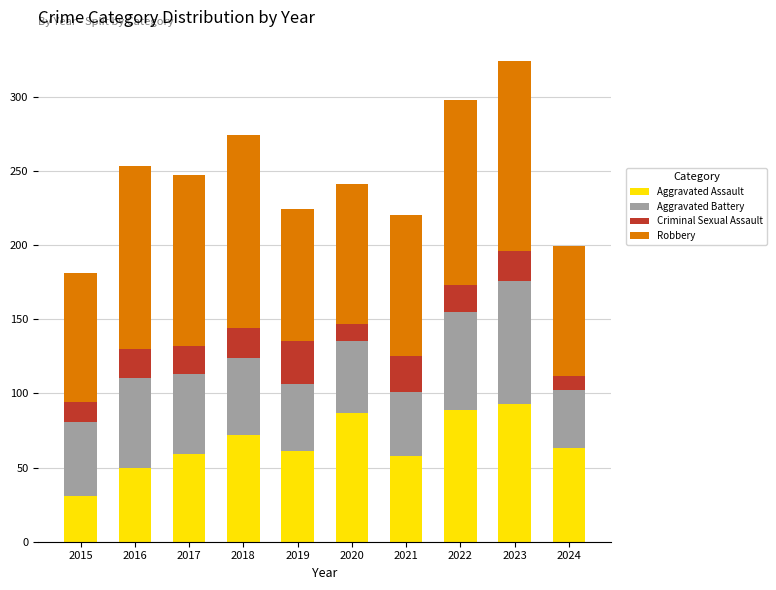

What is the sum of all Aggravated Assault values?

663